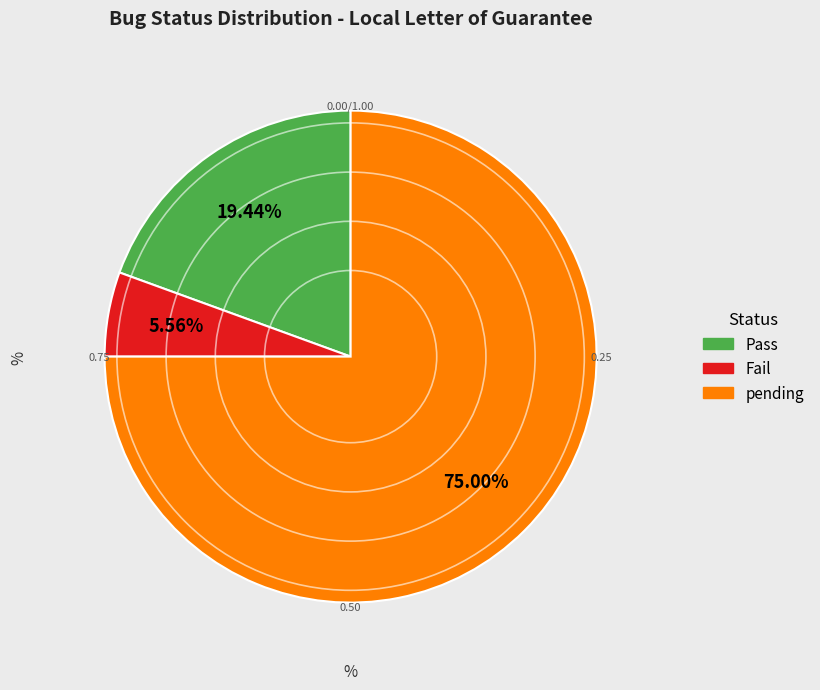

What percentage is the pending slice, to the nearest percent?

75%